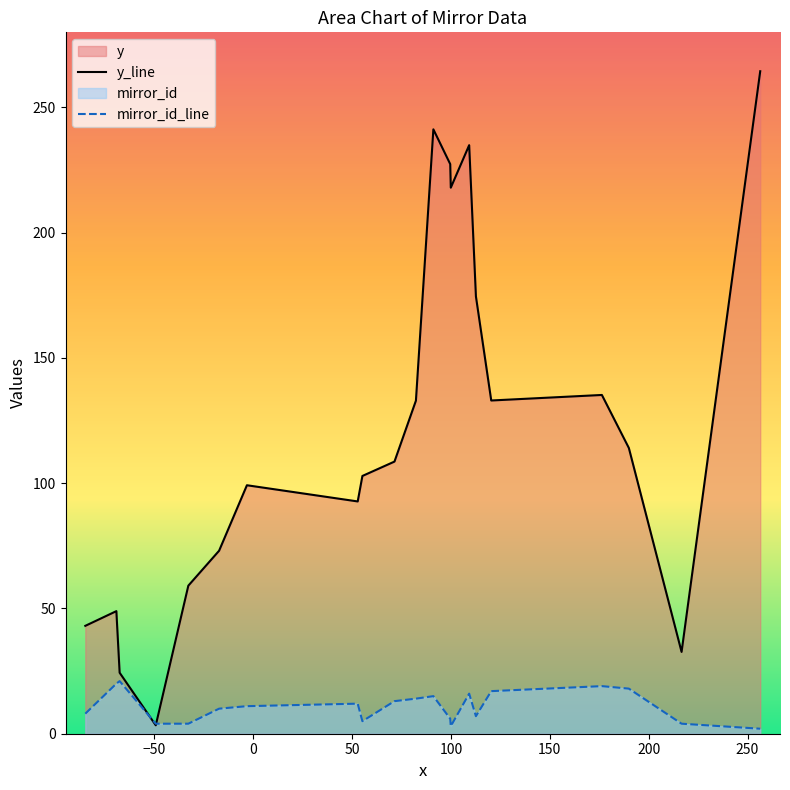

Reading right to left, list all the values displayed in this chart.

y_line: 264.5	32.7	114.1	135.2	133.0	174.6	235.0	218.0	227.4	241.3	133.0	108.6	102.9	92.7	99.2	73.1	59.1	3.4	24.3	48.9	43.1
mirror_id_line: 2.0	4.0	18.0	19.0	17.0	7.0	16.0	3.0	6.0	15.0	14.0	13.0	5.0	12.0	11.0	10.0	4.0	4.0	21.0	20.0	8.0